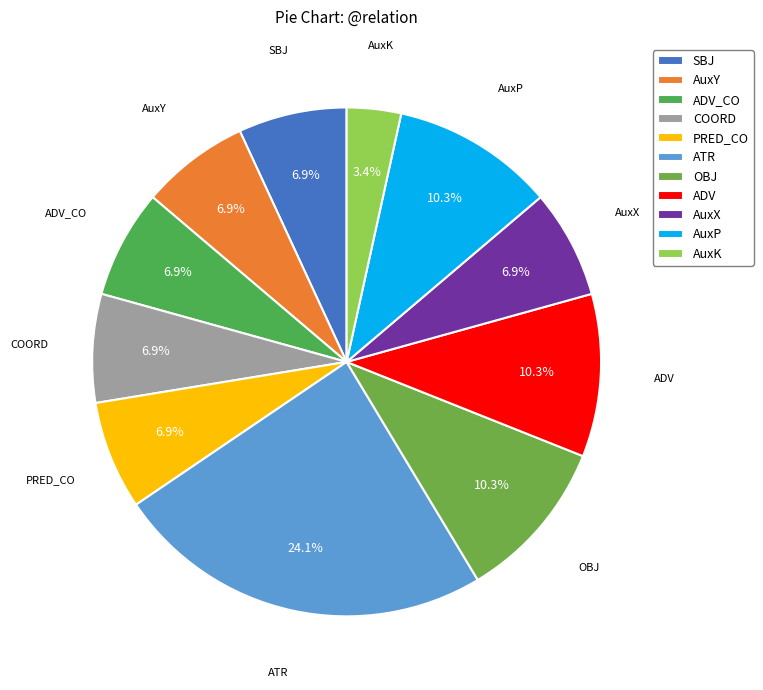

Approximately how many times larger is the value at PRED_CO compared to AuxY?

1.0